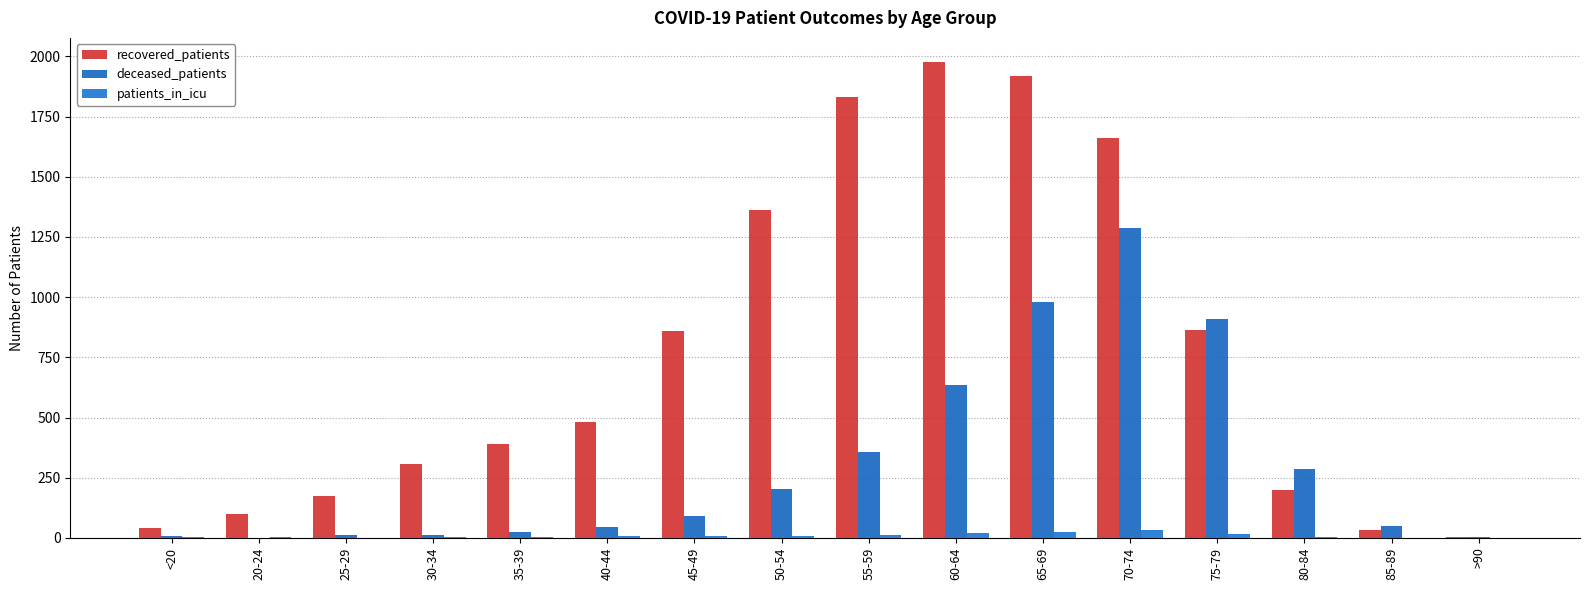

What is the value of the deceased_patients bar at the 14th from the left?

285